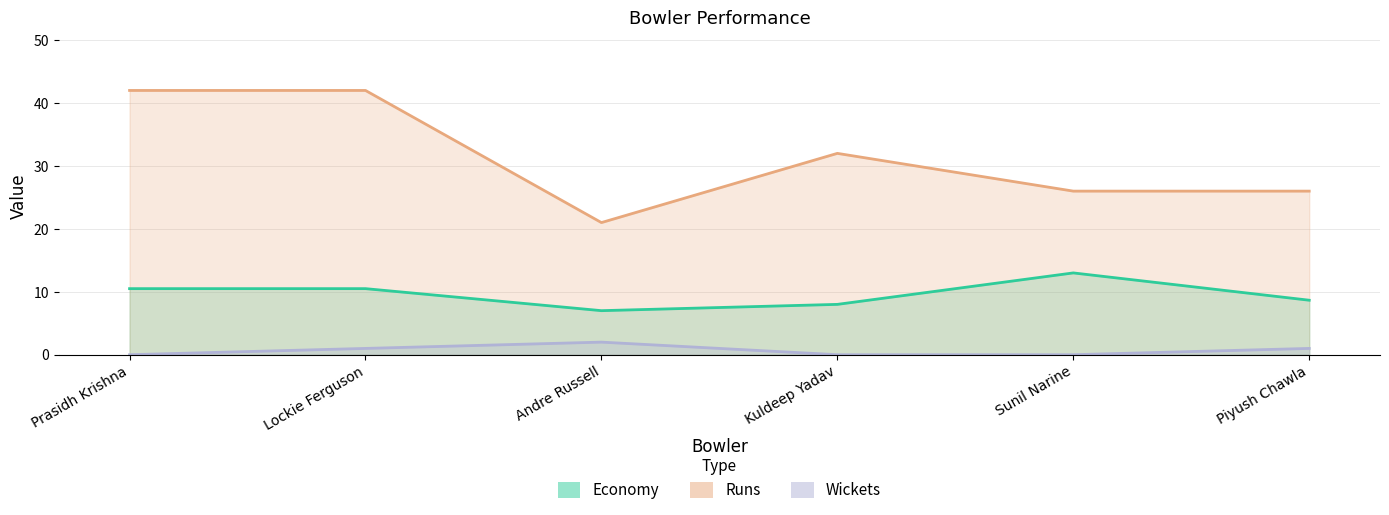

How many lines are shown in the chart?

3